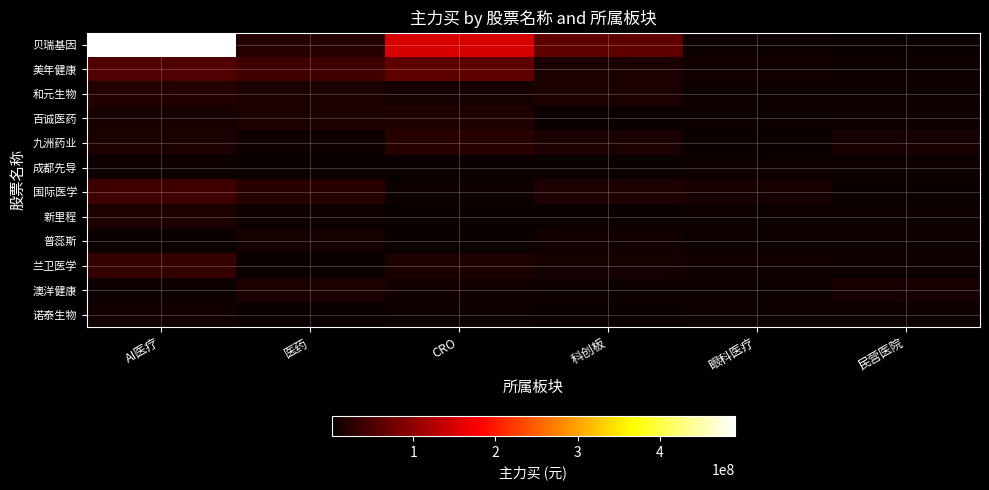

Reading left to right, transcribe all the data shown in this chart.

贝瑞基因: AI医疗=491680895	医药=20626543	CRO=151229234	科创板=62600175	眼科医疗=3525936	民营医院=1059845
美年健康: AI医疗=53338677	医药=40148287	CRO=62600175	科创板=13258880	眼科医疗=7395727	民营医院=4221769
和元生物: AI医疗=19475377	医药=13258880	CRO=9298489	科创板=13038763	眼科医疗=3400870	民营医院=3400870
百诚医药: AI医疗=11254469	医药=13038763	CRO=17013263	科创板=2647229	眼科医疗=4221769	民营医院=6022079
九洲药业: AI医疗=13149596	医药=4882095	CRO=21984072	科创板=14017280	眼科医疗=1059845	民营医院=11032631
成都先导: AI医疗=3791726	医药=2647229	CRO=1304296	科创板=1531766	眼科医疗=6022079	民营医院=3791726
国际医学: AI医疗=41020589	医药=23753184	CRO=4396381	科创板=17013263	眼科医疗=11032631	民营医院=1059845
新里程: AI医疗=15214380	医药=4932372	CRO=756094	科创板=1304296	眼科医疗=4221769	民营医院=4221769
普蕊斯: AI医疗=1222200	医药=8666551	CRO=1222200	科创板=7138056	眼科医疗=3525936	民营医院=3400870
兰卫医学: AI医疗=32202603	医药=780421	CRO=15214380	科创板=9298489	眼科医疗=7395727	民营医院=6022079
澳洋健康: AI医疗=3525936	医药=14017280	CRO=7138056	科创板=4396381	眼科医疗=3400870	民营医院=11032631
诺泰生物: AI医疗=7395727	医药=1531766	CRO=3400870	科创板=756094	眼科医疗=4221769	民营医院=3791726